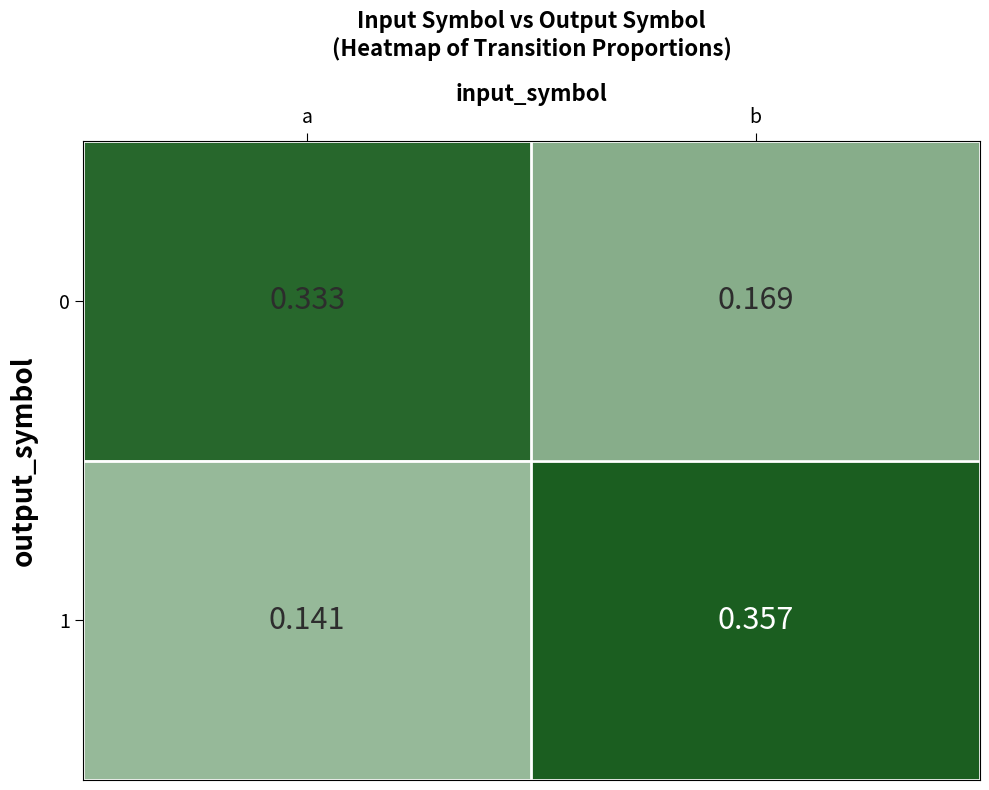

At which label does 1 reach its minimum?

a